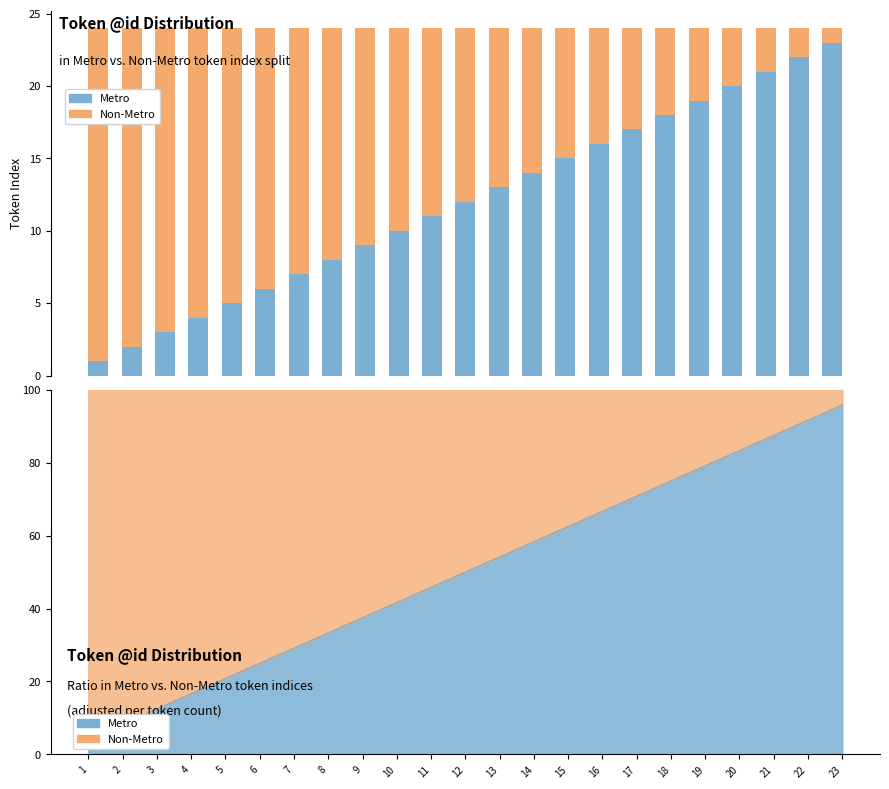

What is the total value across all series at 16?

24